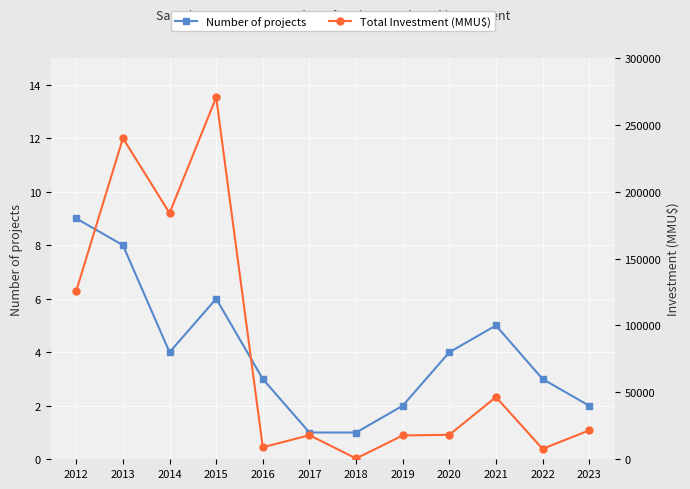

At how many categories does at least one series exceed 181873?

3